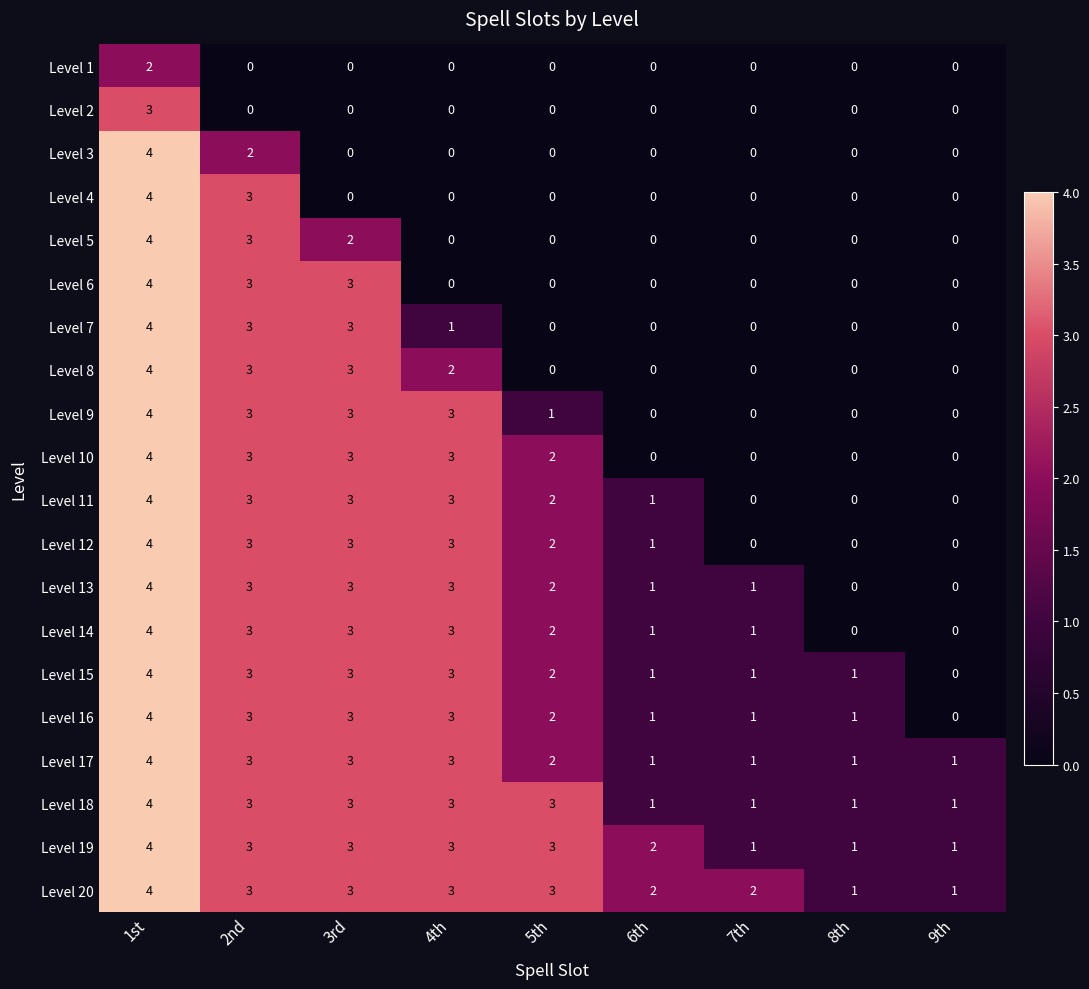

The value of Level 3 at 3rd is 2. True or false?

False